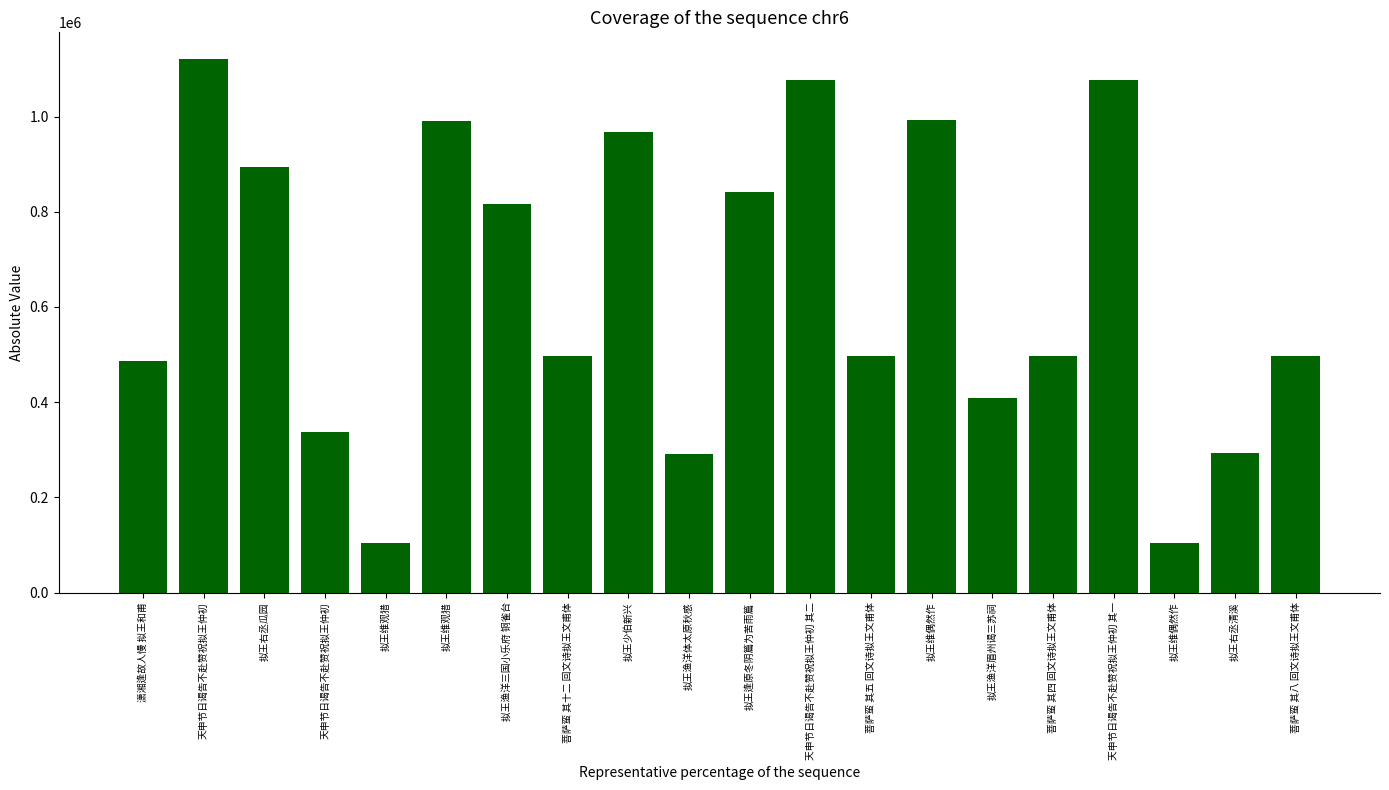

Reading left to right, what are all the values shown in this chart?

487042	1120888	893204	336916	103328	991009	816170	496779	966987	290855	842015	1076421	496772	992198	409823	496771	1076420	104278	293043	496775